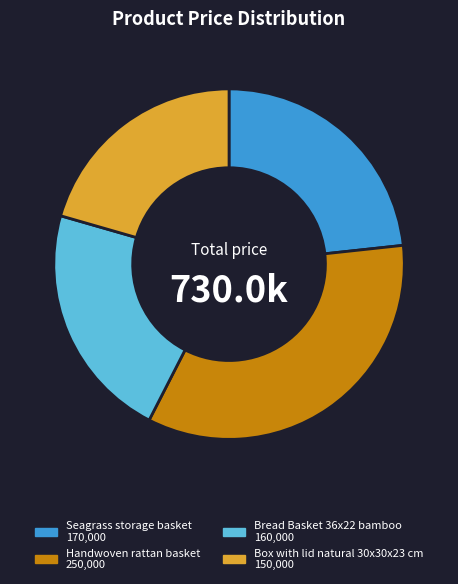

How many slices are in this pie chart?

4